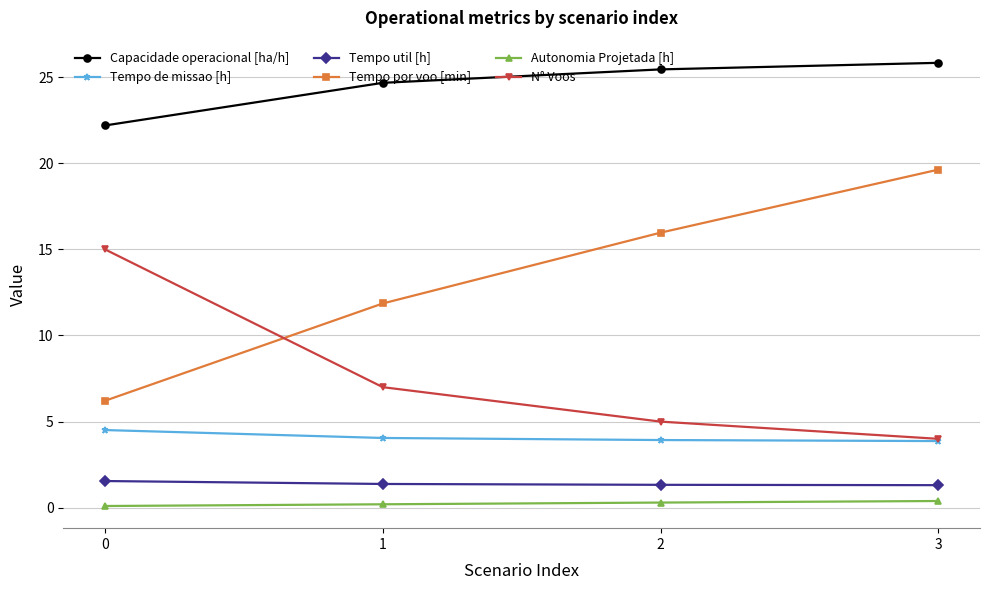

Which series changed the most between 0 and 1?

N° Voos